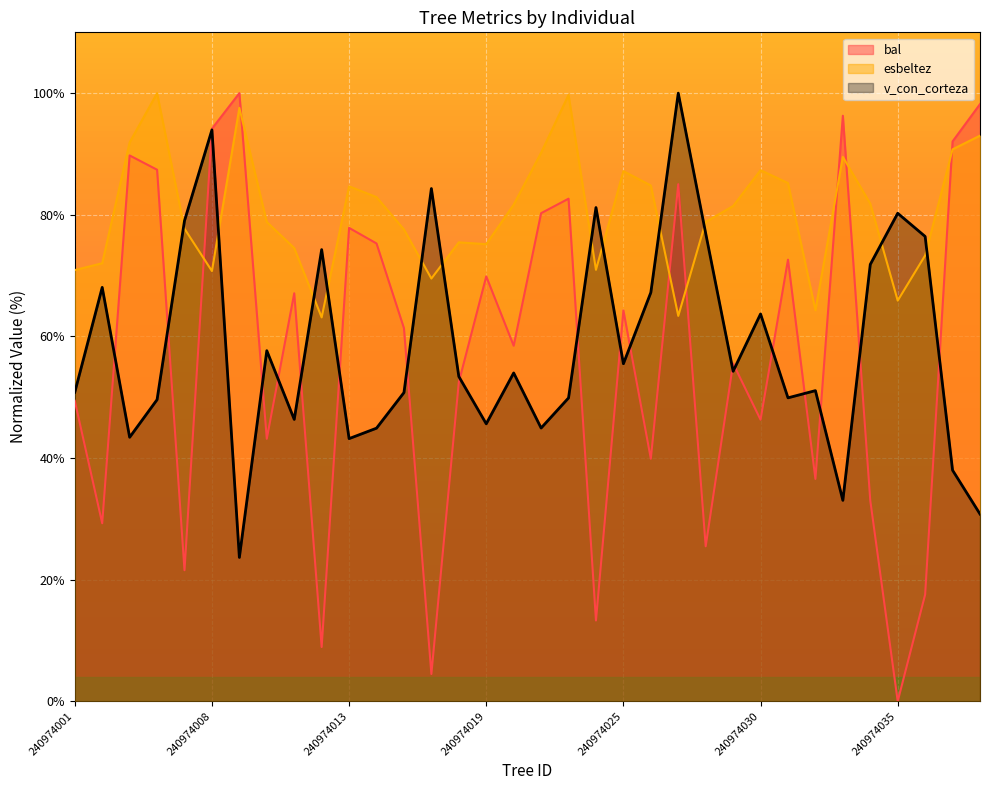

Between 240974032 and 240974037, which series saw the biggest shift?

v_con_corteza